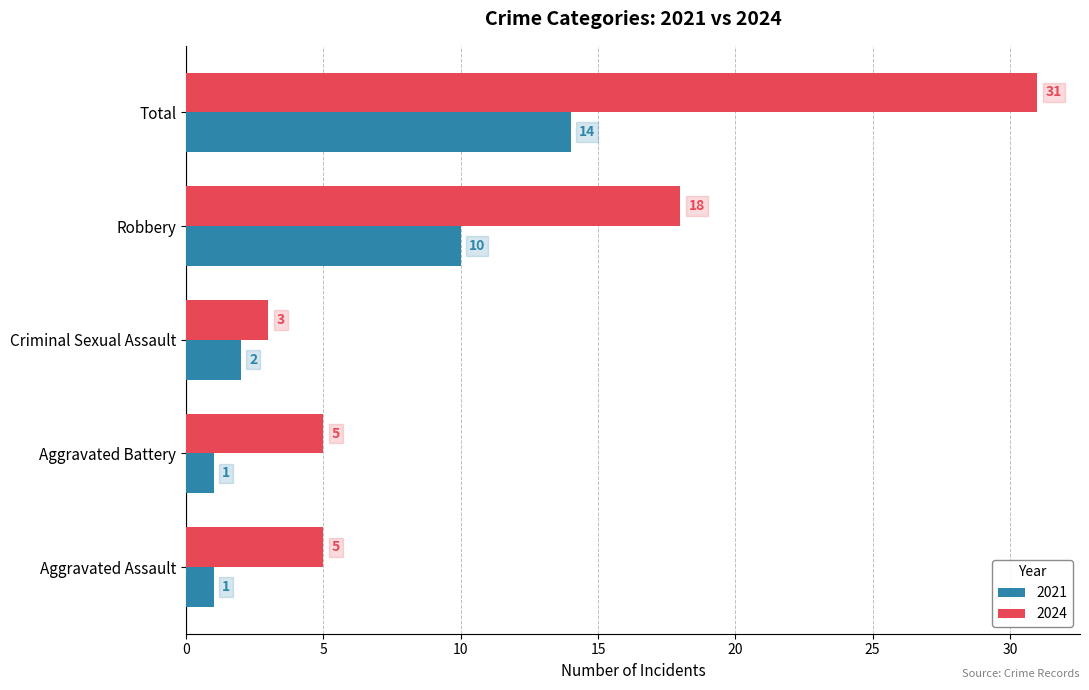

Which series changed the most between Robbery and Total?

2024